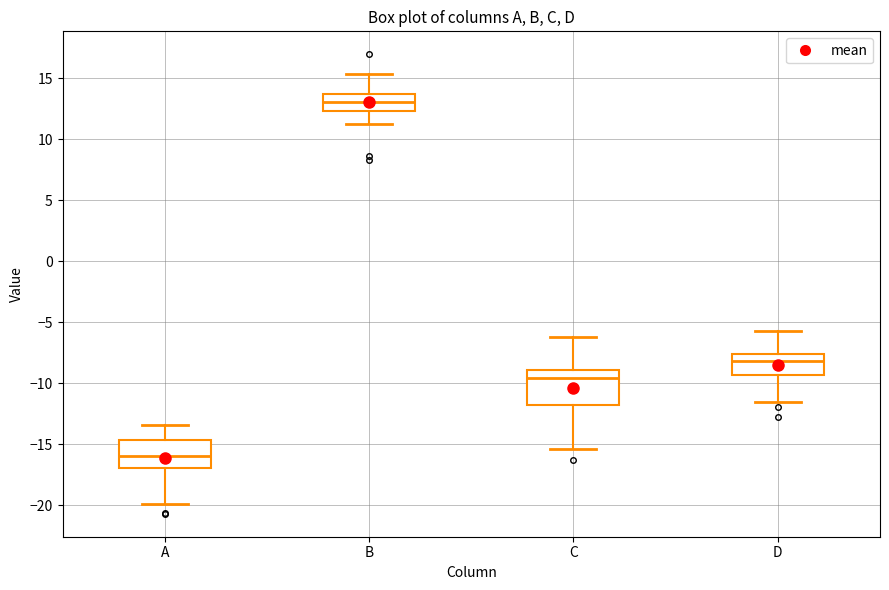

Comparing the boxes themselves (not the whiskers), which one is the tallest?

C